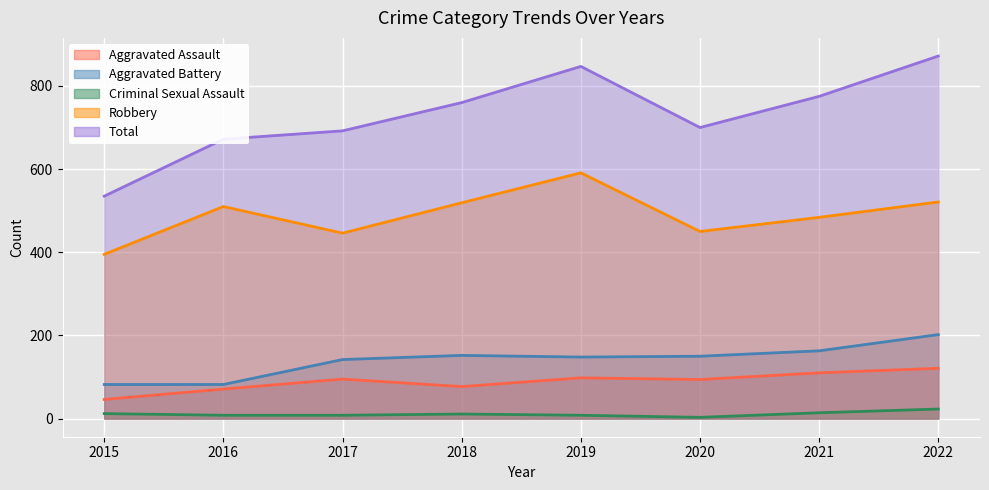

Reading right to left, list all the values displayed in this chart.

Aggravated Assault: 121	110	94	98	77	95	71	46
Aggravated Battery: 202	163	150	148	152	142	82	82
Criminal Sexual Assault: 23	14	3	8	11	8	8	12
Robbery: 521	484	450	591	519	446	510	395
Total: 872	775	700	847	760	692	672	535